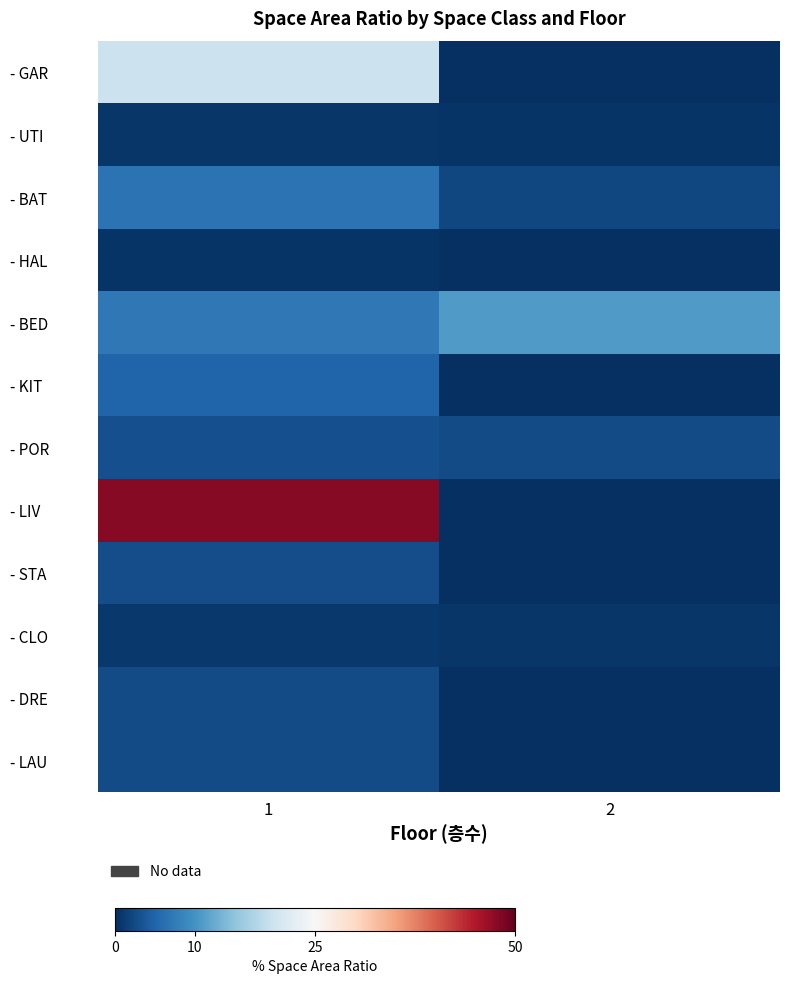

How many distinct data groups are displayed?

12